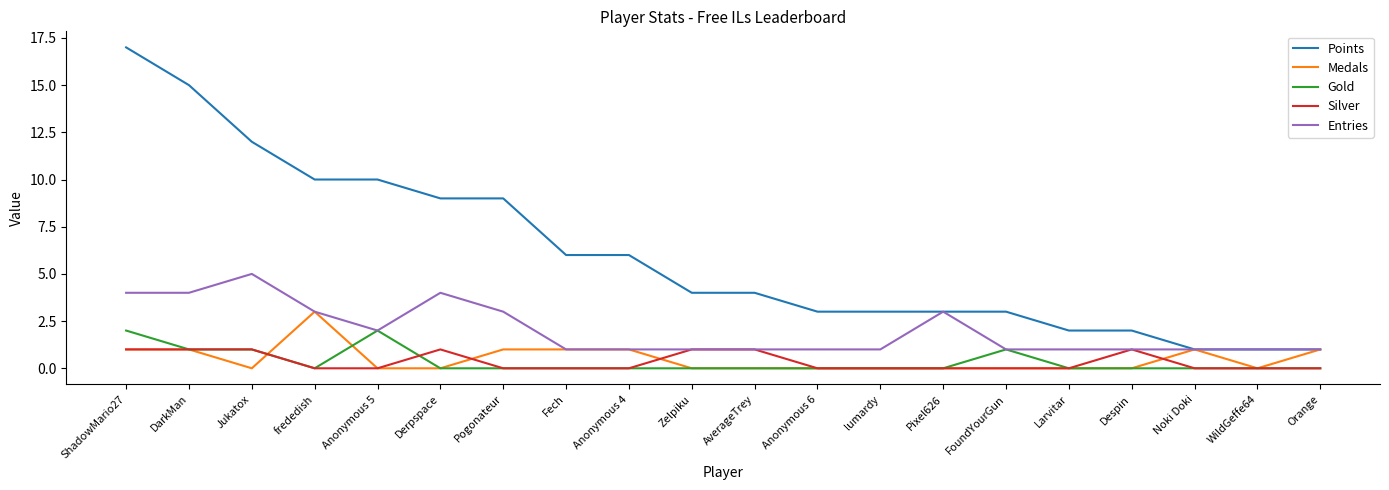

What is the highest value of the Medals series?

3